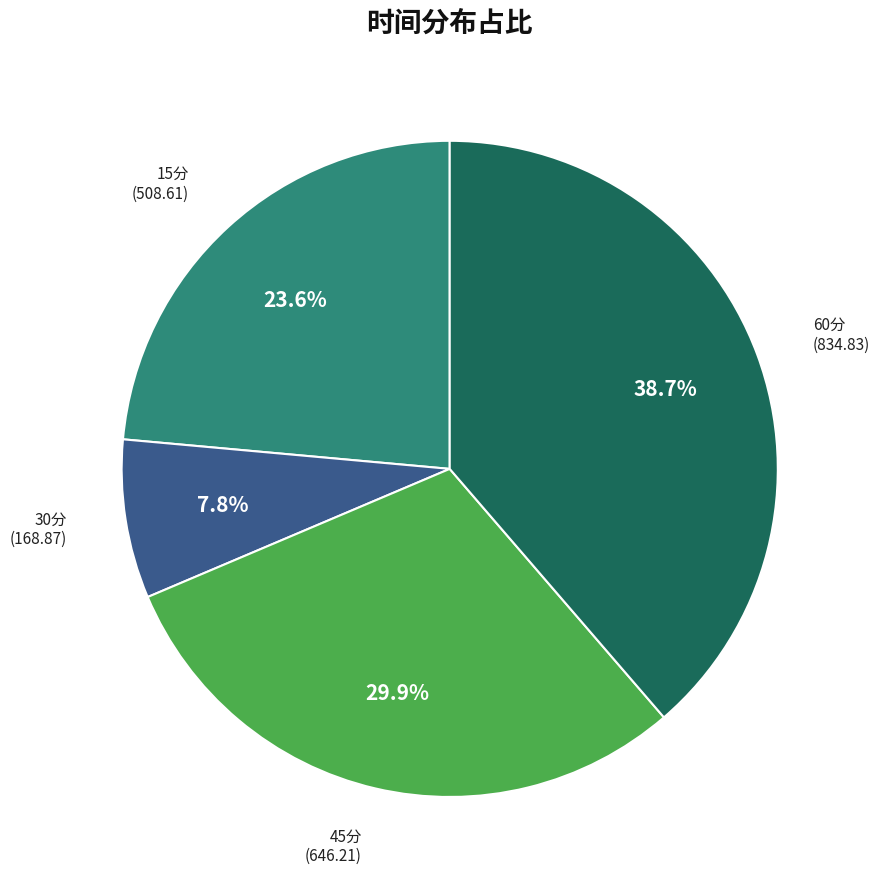

True or false: 45分 accounts for 30% of the total.

True